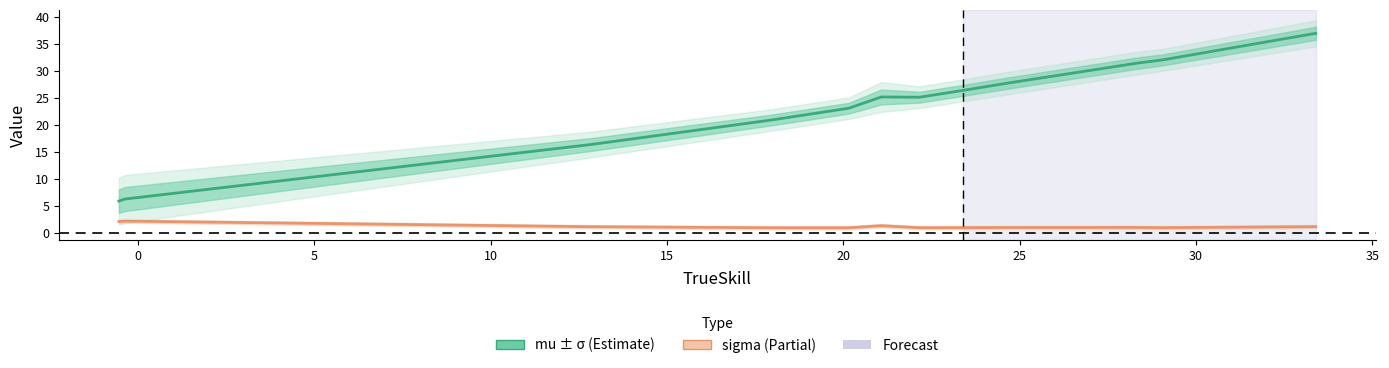

How many lines are shown in the chart?

2